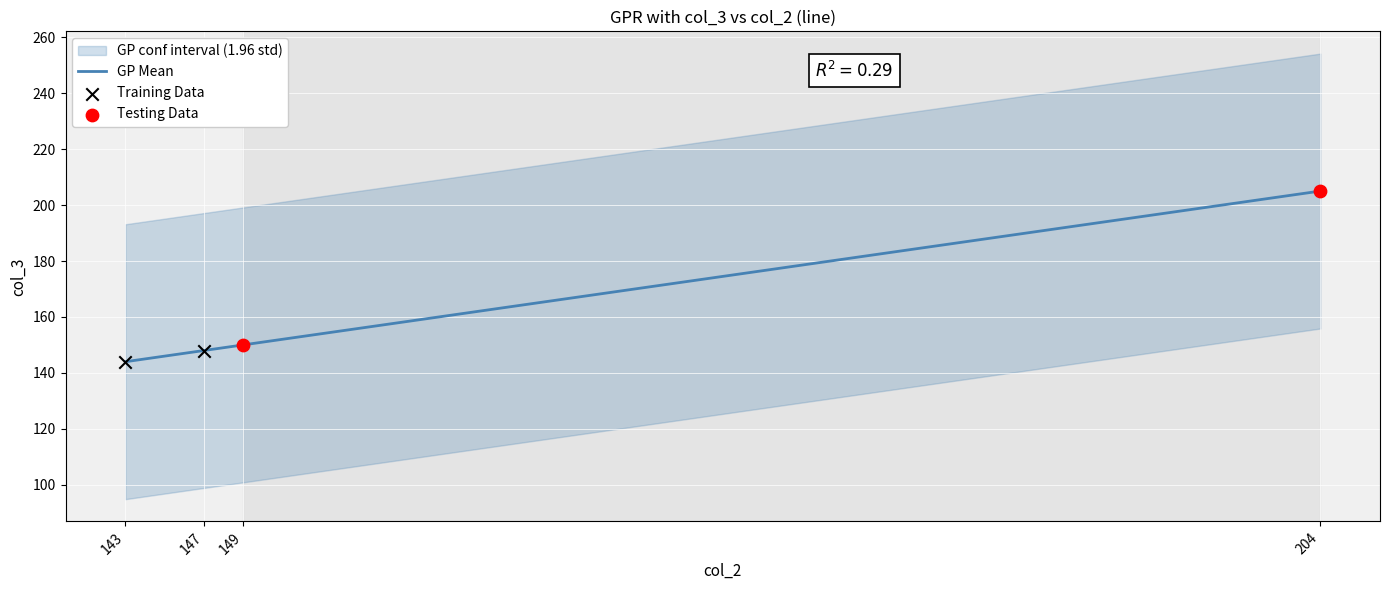

What is the ratio of the value at 143 to the value at 149?

1.0